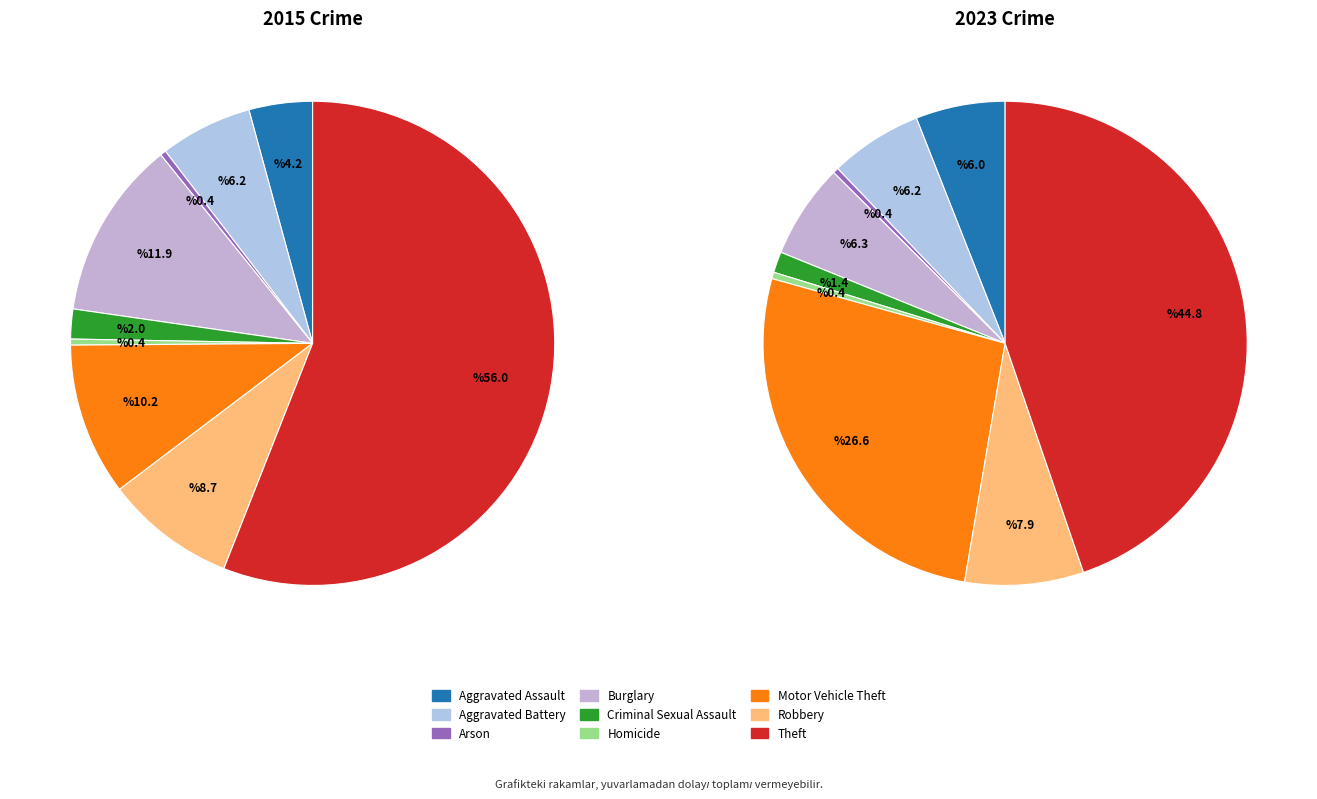

To the nearest percent, what is the difference between the largest and smallest slice percentages?

56%